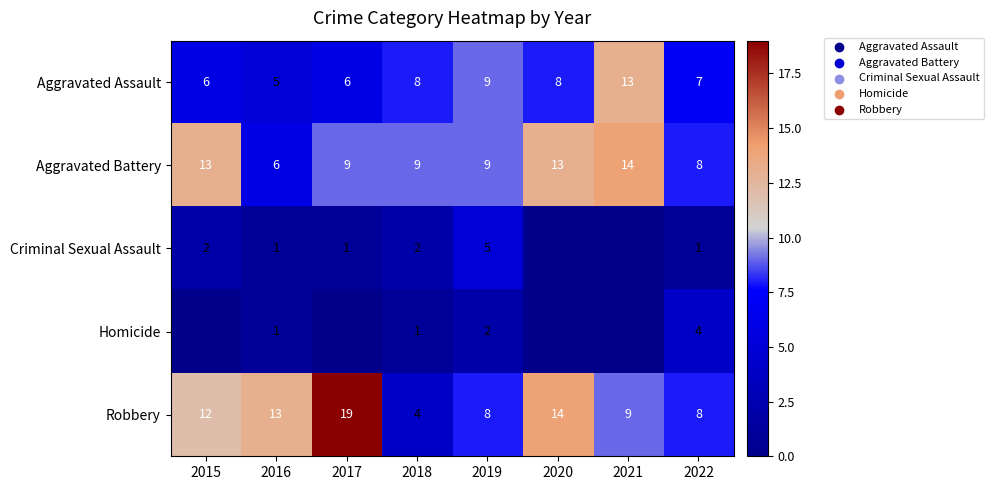

True or false: Robbery has a value of 3 at 2020.

False